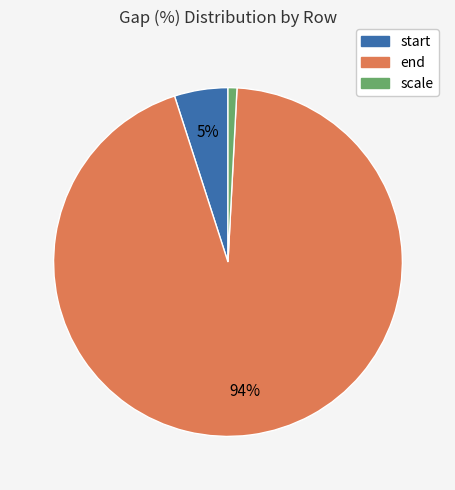

To the nearest percent, what is the difference between the end and scale slice percentages?

93%